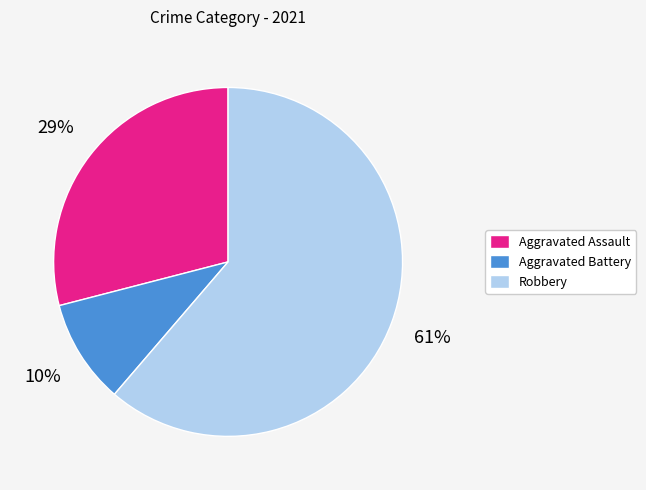

Is it true that Aggravated Battery is 25% of the pie?

False